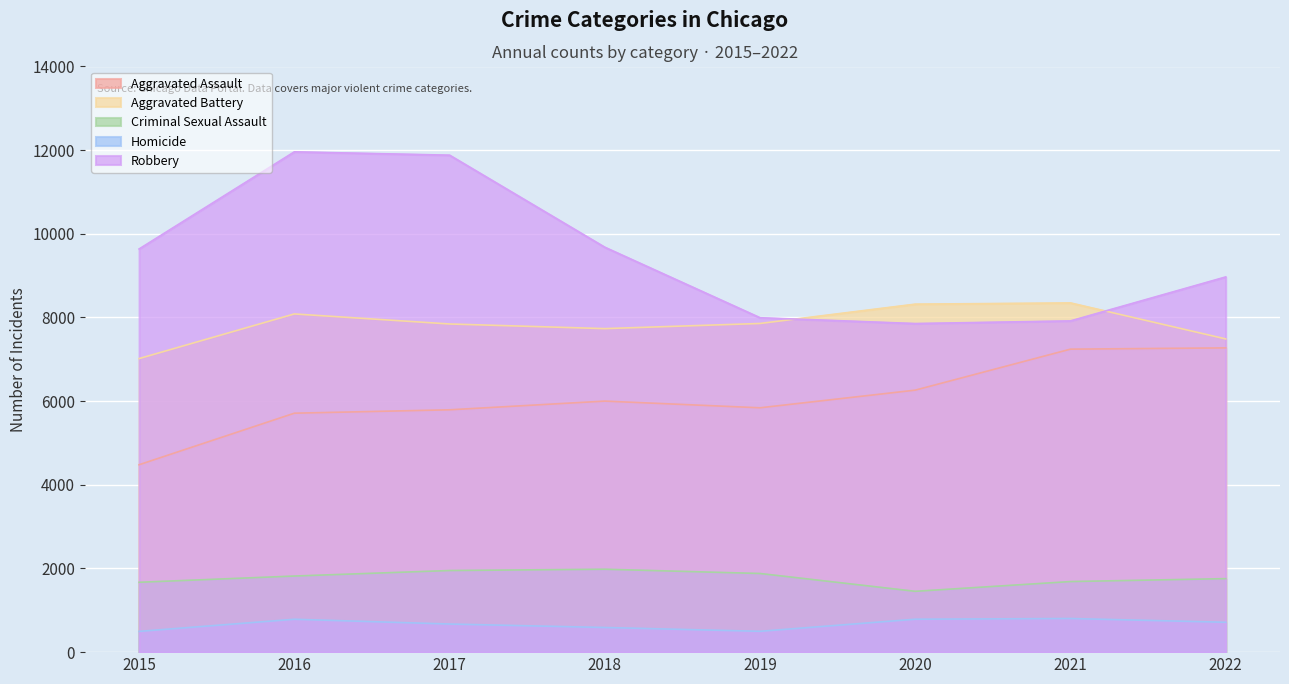

What is the value of the Robbery point at the 2nd from the left?

11960